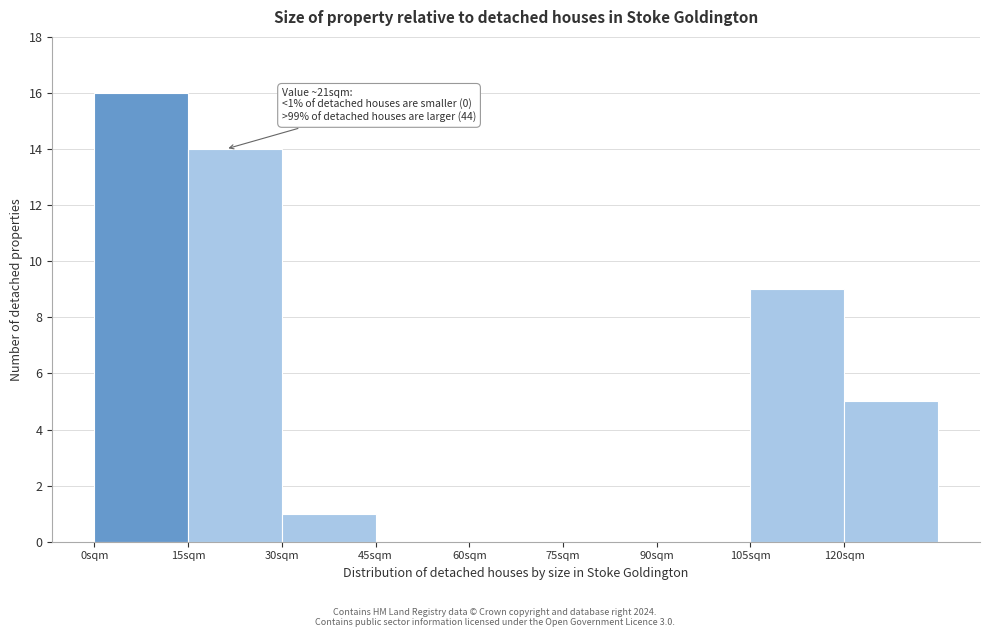

Which range on the x-axis has the tallest bar?

0 to 15